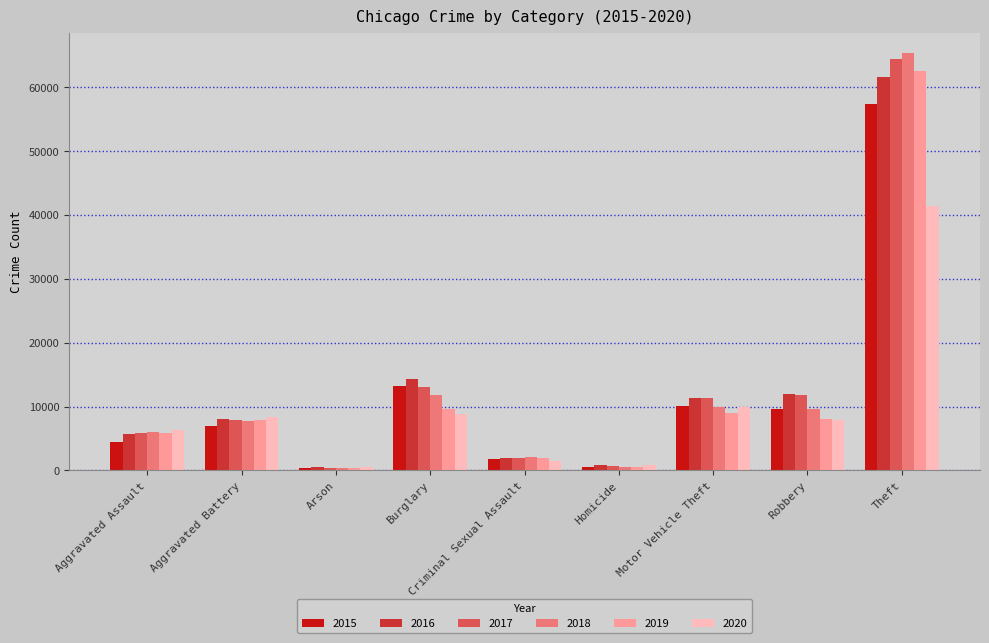

The 2020 series shows 8320 at Aggravated Battery. True or false?

True